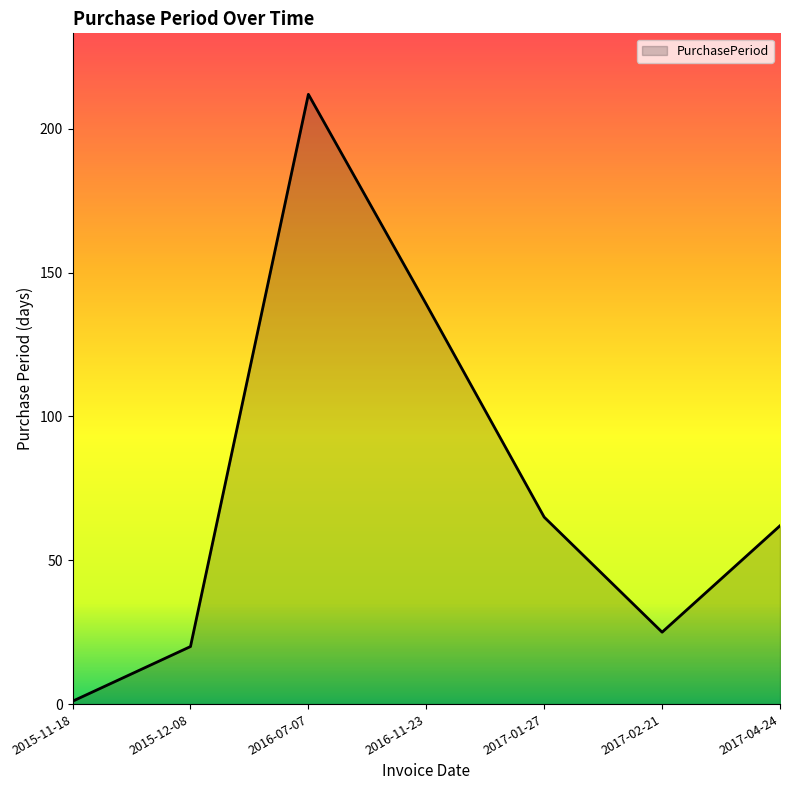

The value at 2017-04-24 is 107. True or false?

False